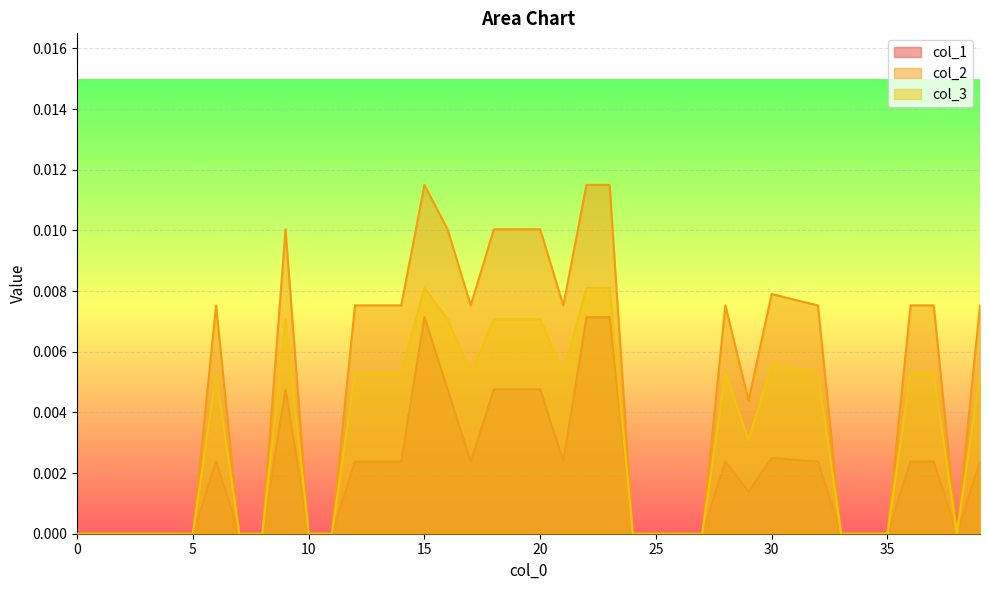

How many lines are shown in the chart?

3